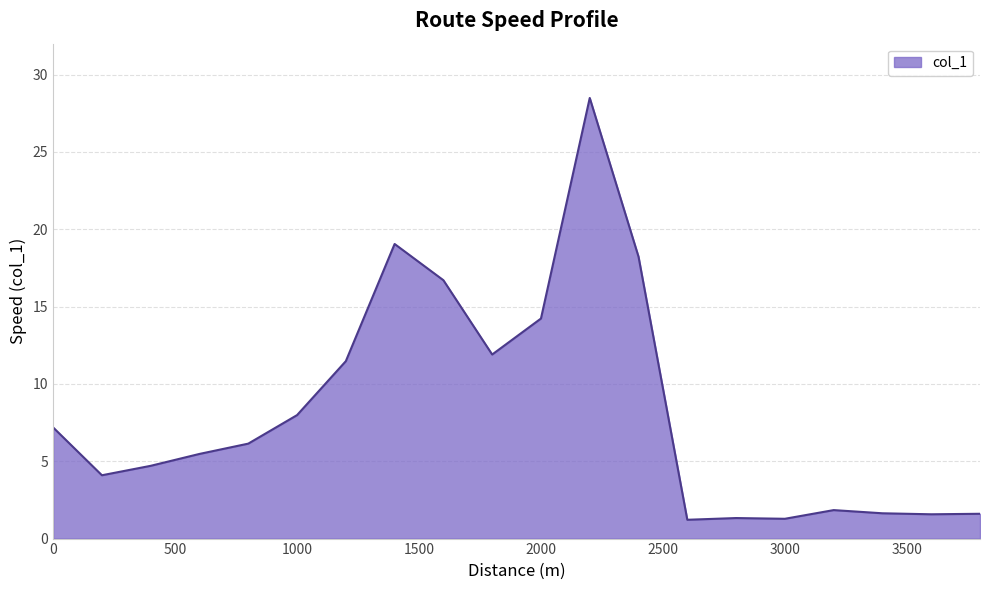

What is the smallest value displayed?

1.2